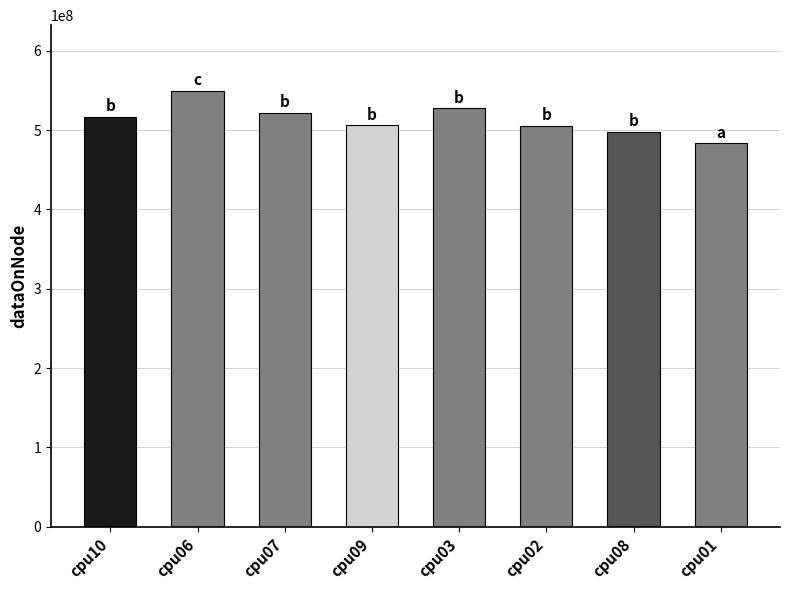

The value at cpu07 is 840351799. True or false?

False